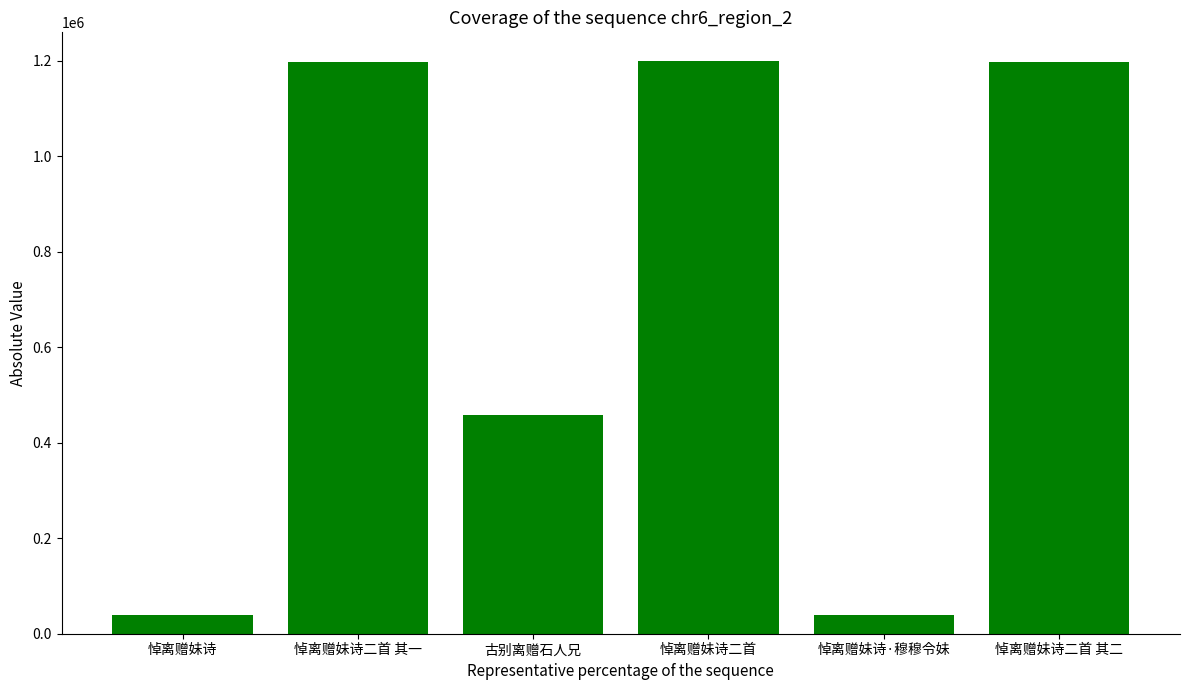

Read the value at 悼离赠妹诗二首 其二.

1196846